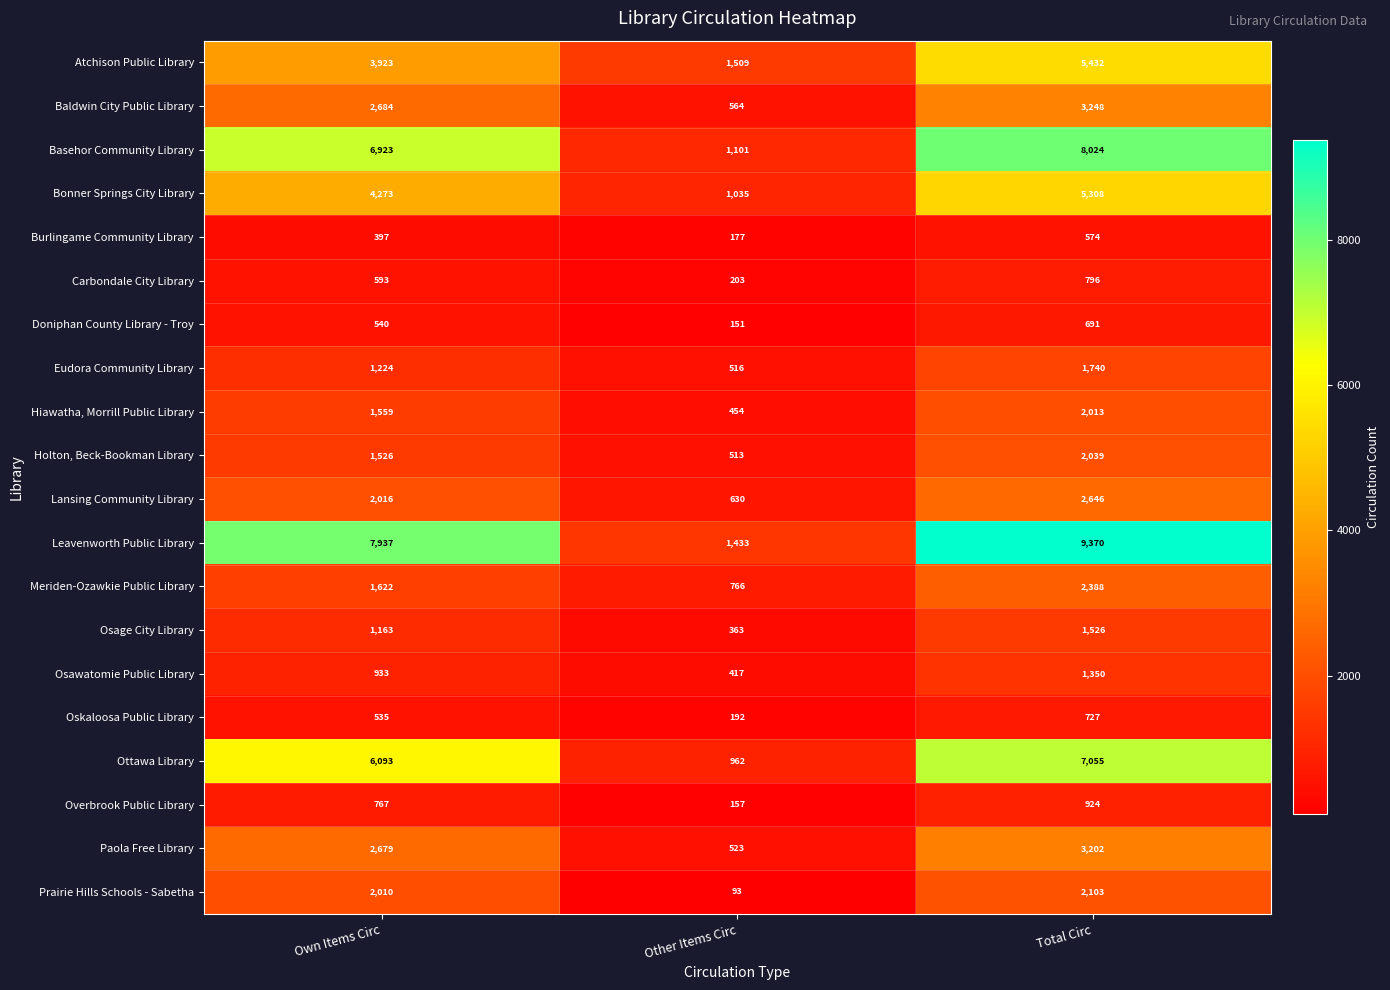

Which series has the largest total across all categories?

Leavenworth Public Library